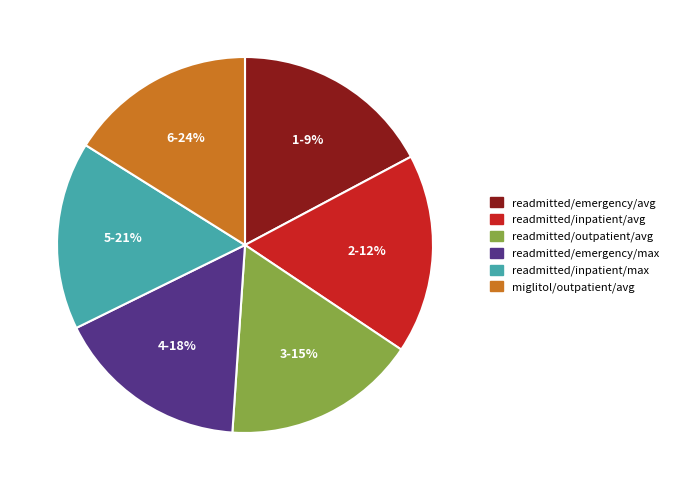

To the nearest percent, what is the difference between the largest and smallest slice percentages?

1%